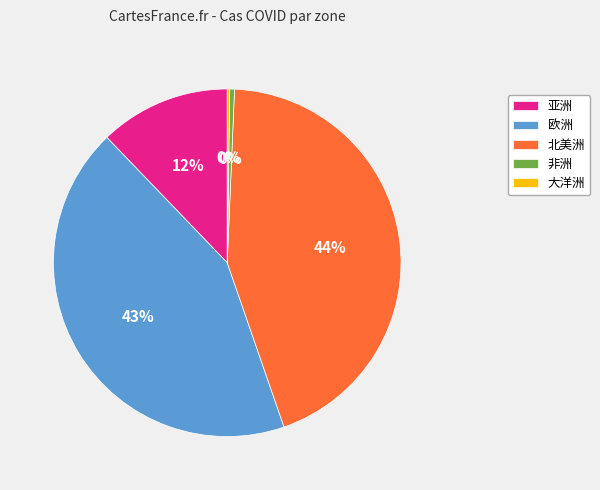

Is there any slice that represents more than half of the pie?

No